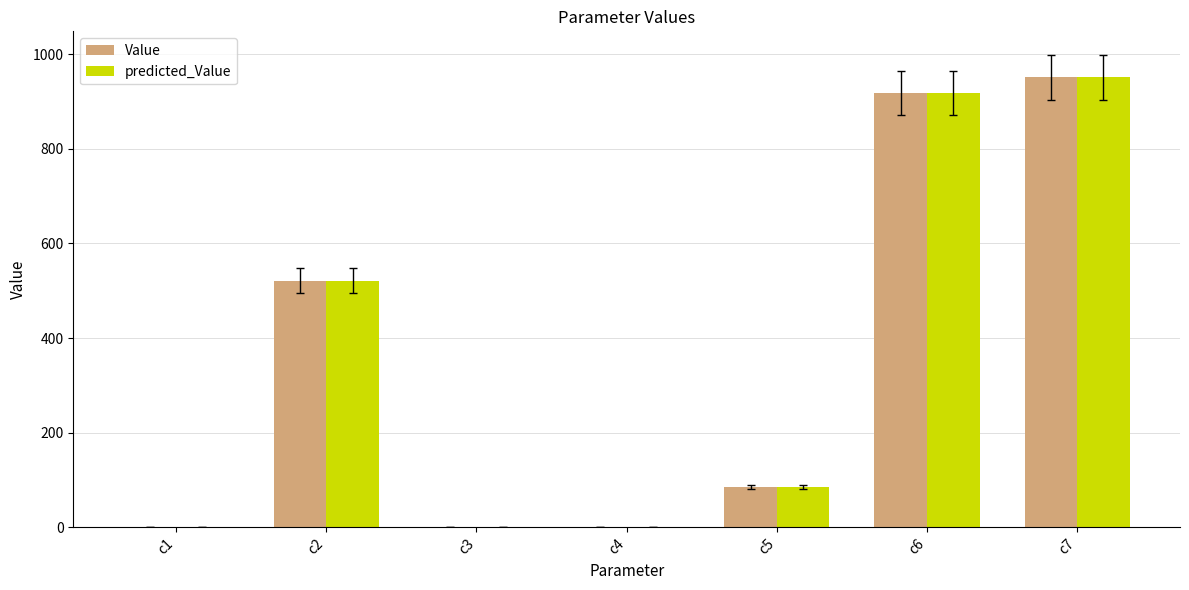

Does the chart contain stacked bars?

No